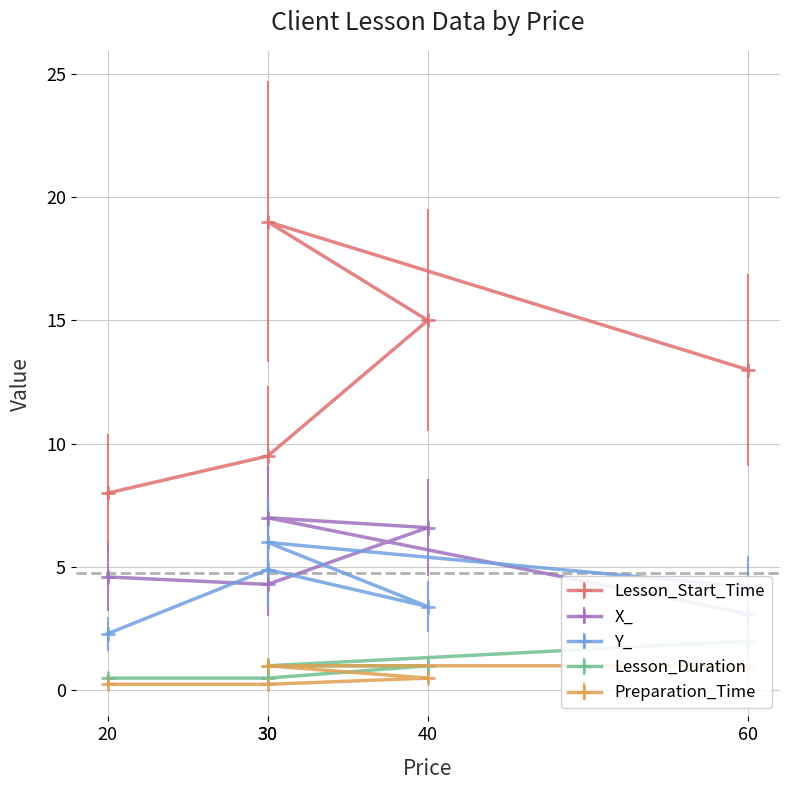

Reading right to left, extract all data points from this chart.

Lesson_Start_Time: 13.0	19.0	15.0	9.5	8.0
X_: 3.1	7.0	6.6	4.3	4.6
Y_: 4.2	6.0	3.4	4.9	2.3
Lesson_Duration: 2.0	1.0	1.0	0.5	0.5
Preparation_Time: 1.0	1.0	0.5	0.2	0.2